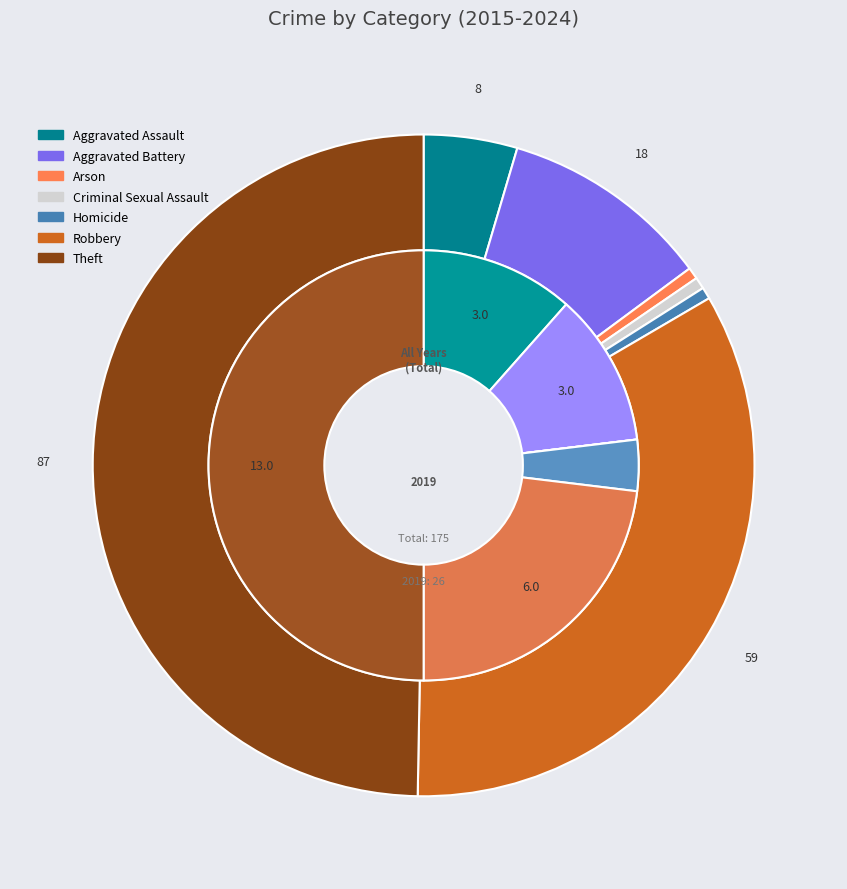

Count the number of slices in the pie.

7